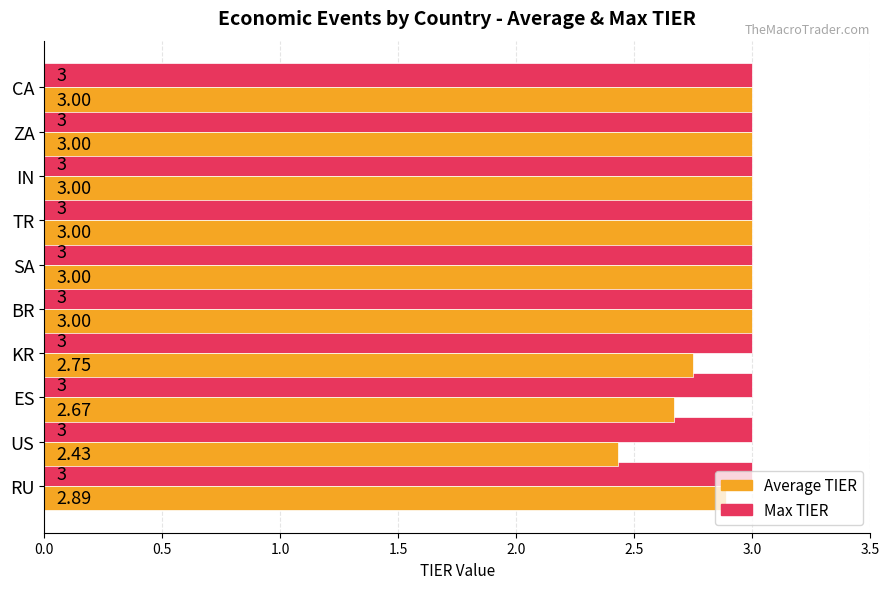

What are all the series names shown in the legend?

Average TIER, Max TIER